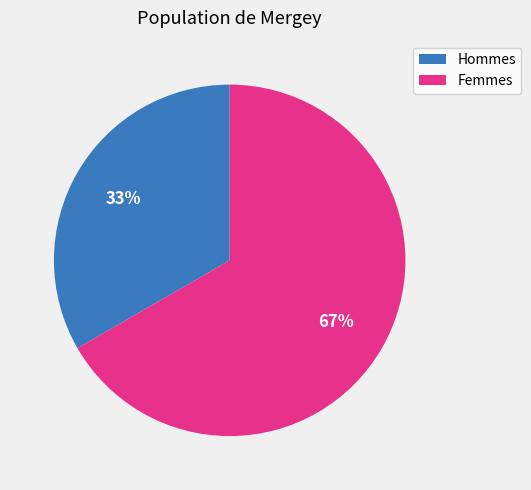

Is there any slice that represents more than half of the pie?

Yes